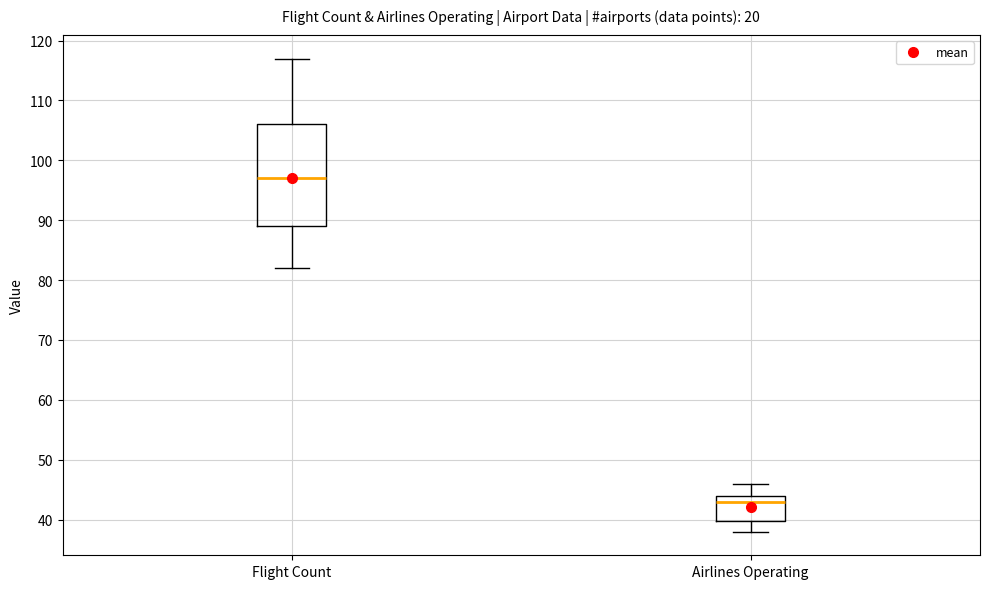

Where does the lower whisker of the box for Airlines Operating end on the y-axis? The values are not printed on the chart, so give them approximately, as read against the axis.

38